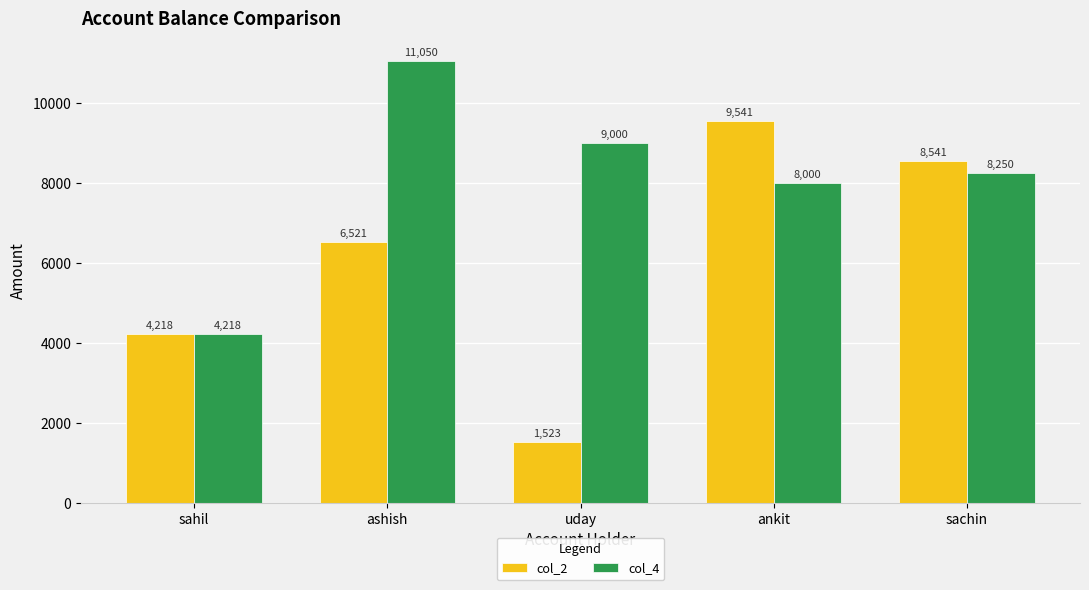

Where does the col_4 series first go above 8250?

ashish